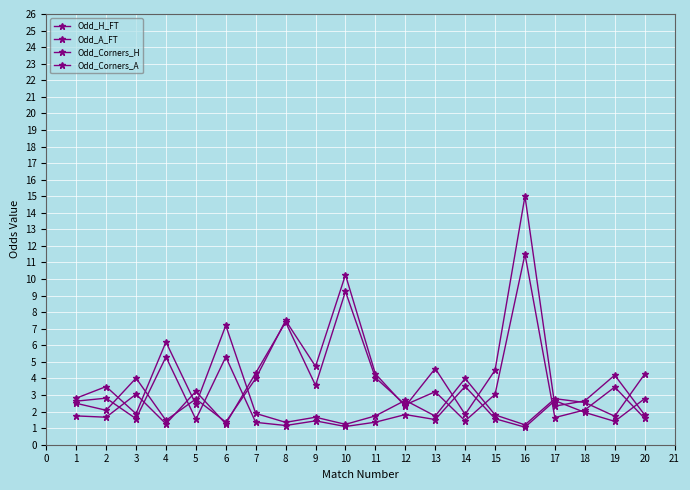

How many lines are shown in the chart?

4